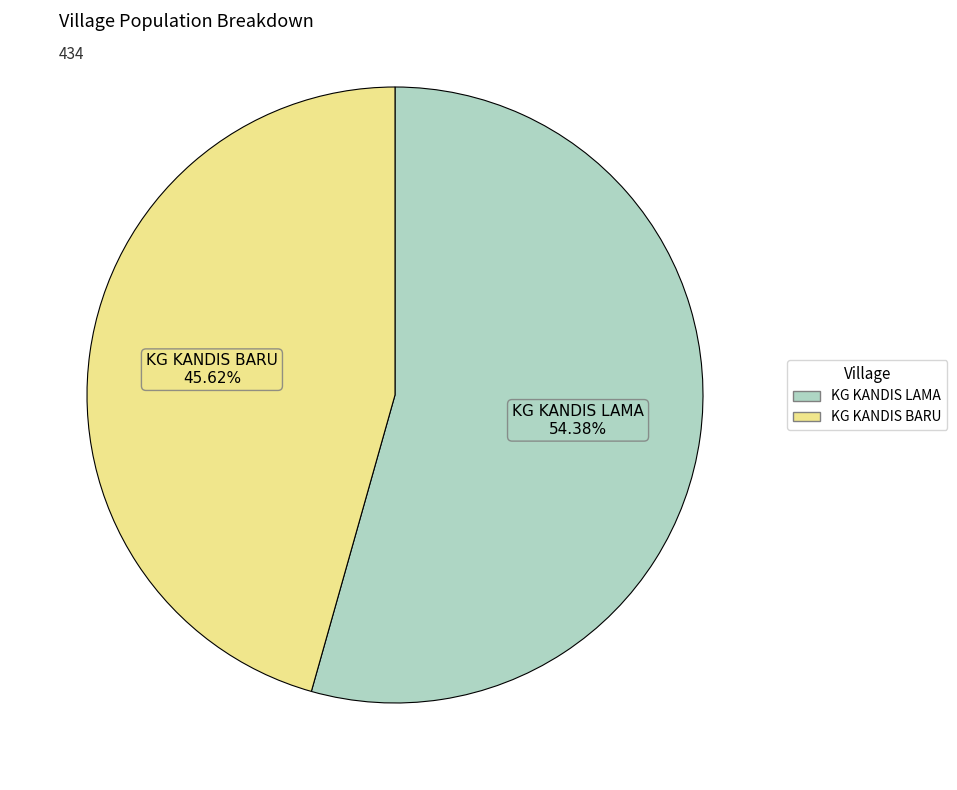

Count the number of slices in the pie.

2